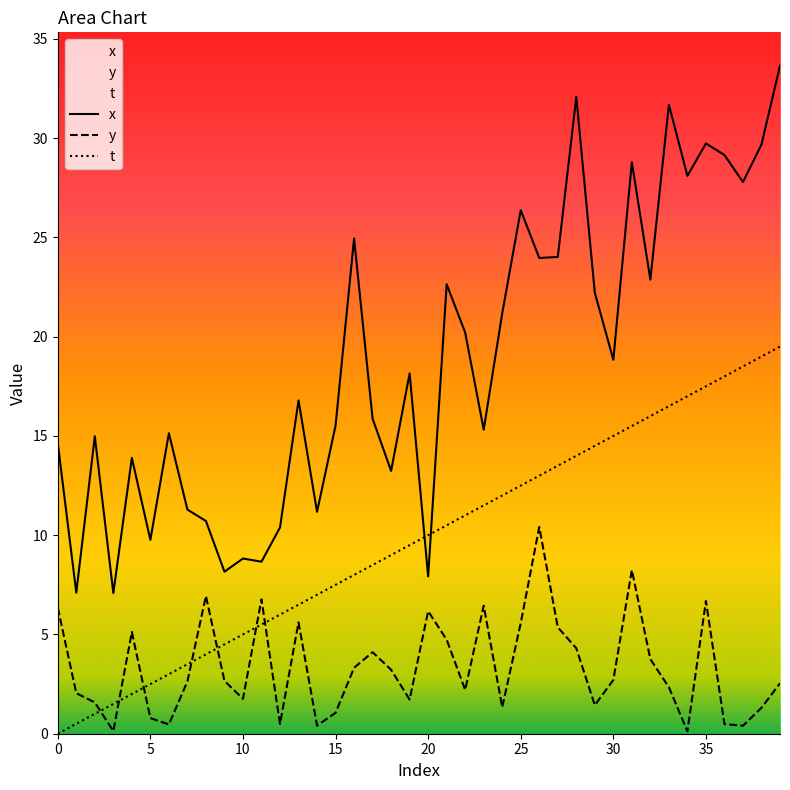

What is the average value of the t series?

9.8